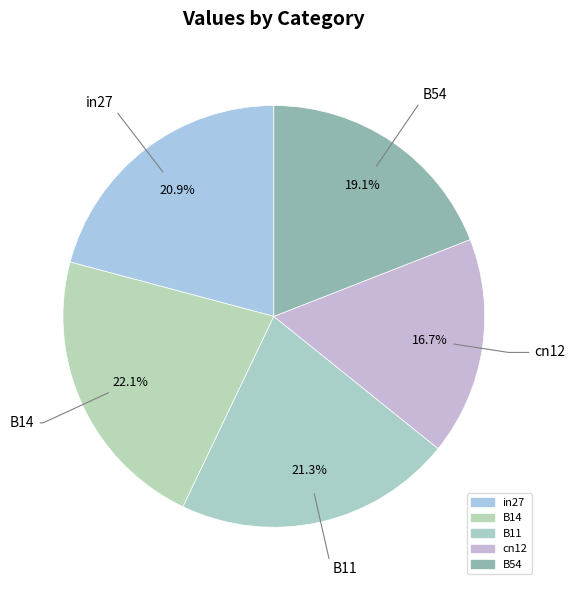

Which category has the smallest portion of the pie?

cn12